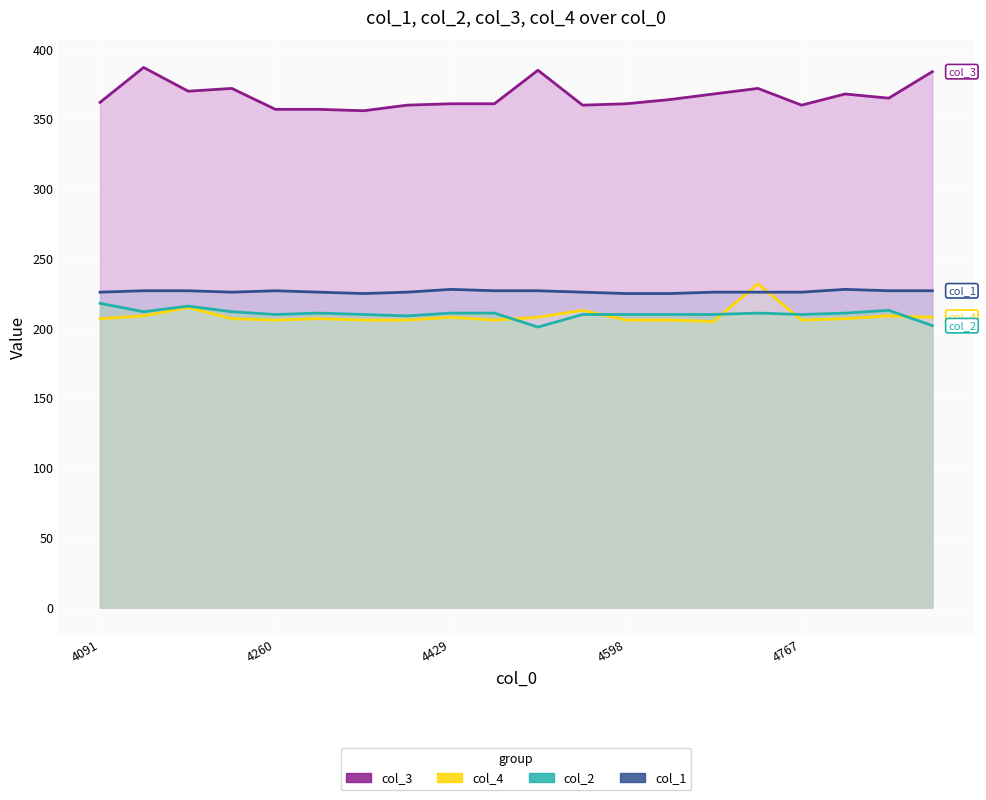

What is the difference between the second highest and second lowest values in the col_2 series?

14